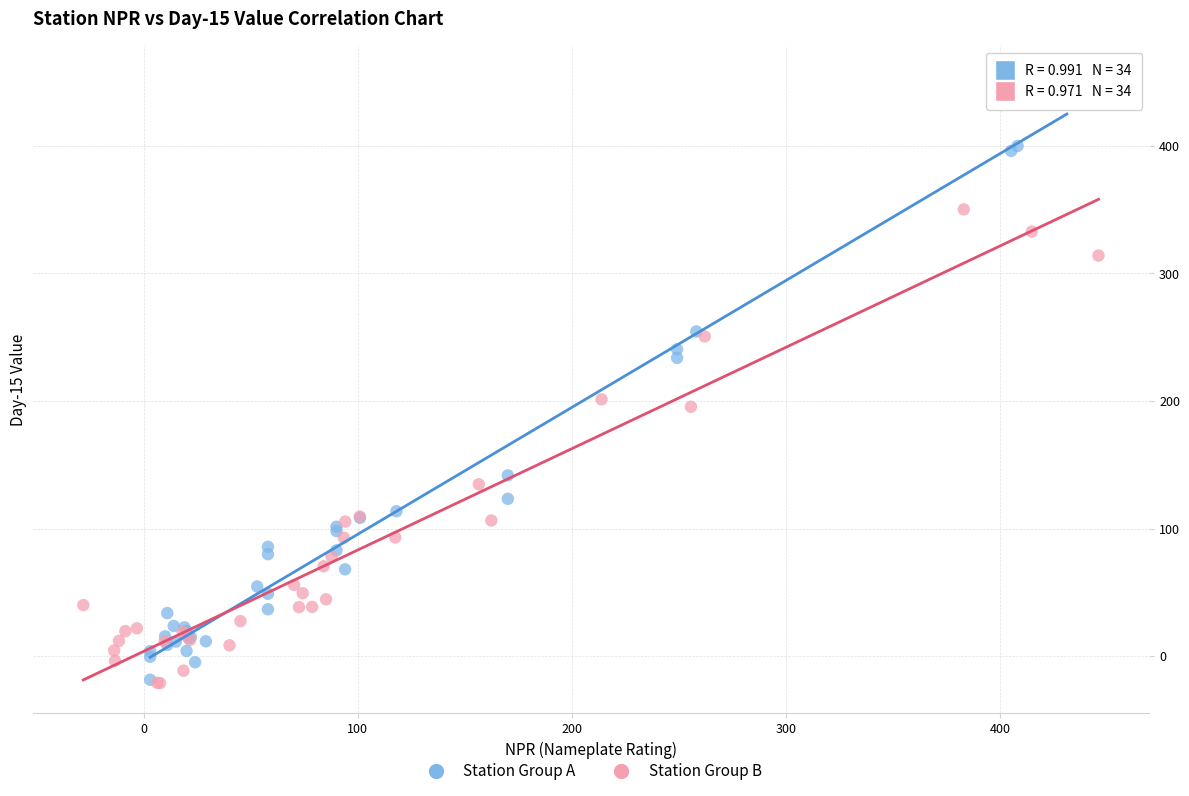

Which series reaches the maximum Y coordinate?

Station Group A